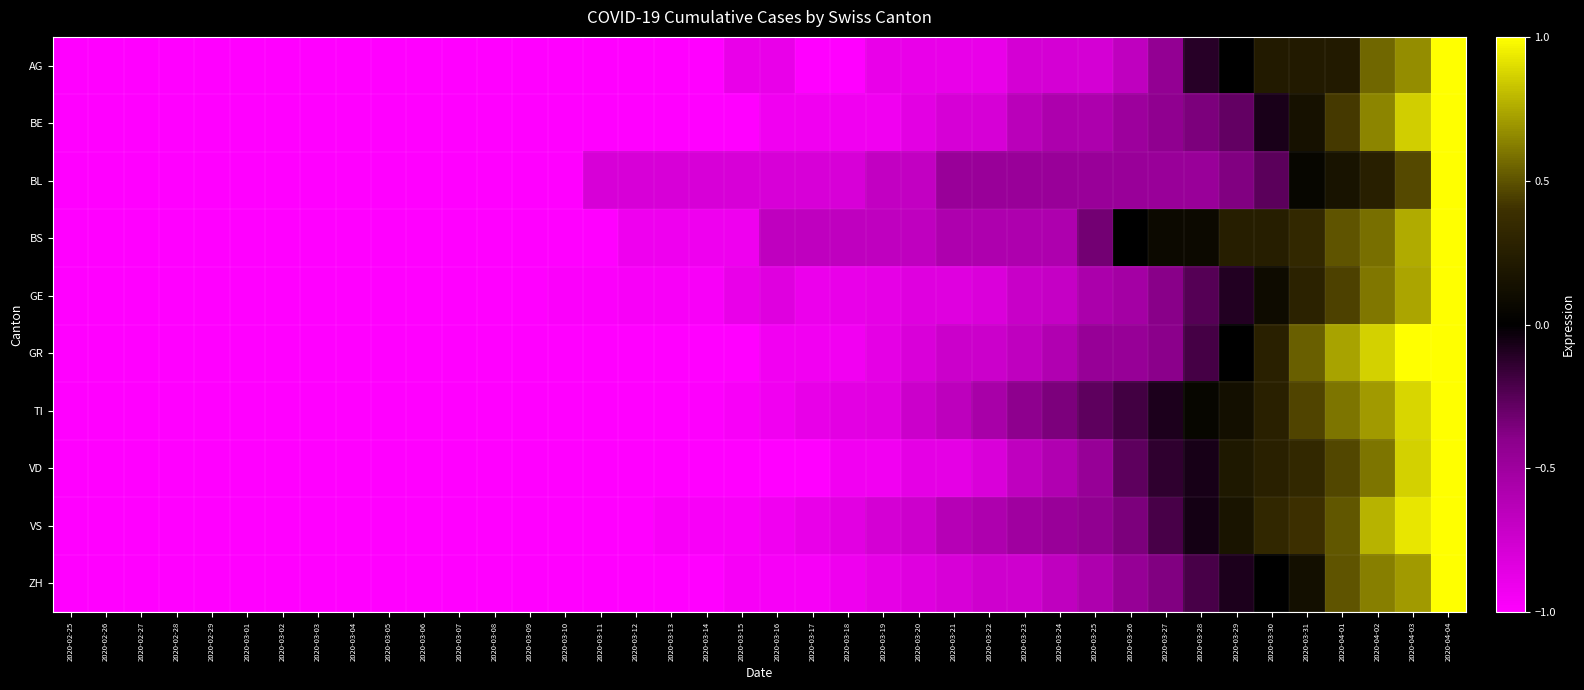

At 2020-03-27, list the series in order from largest to smallest.

BS, TI, VD, VS, ZH, GE, GR, BE, AG, BL